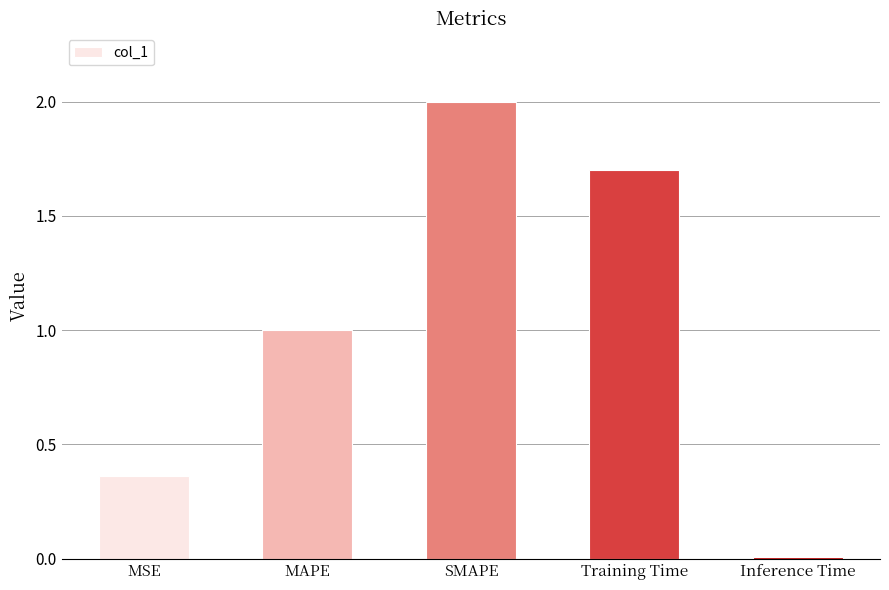

What is the value of the 4th bar from the left?

1.7